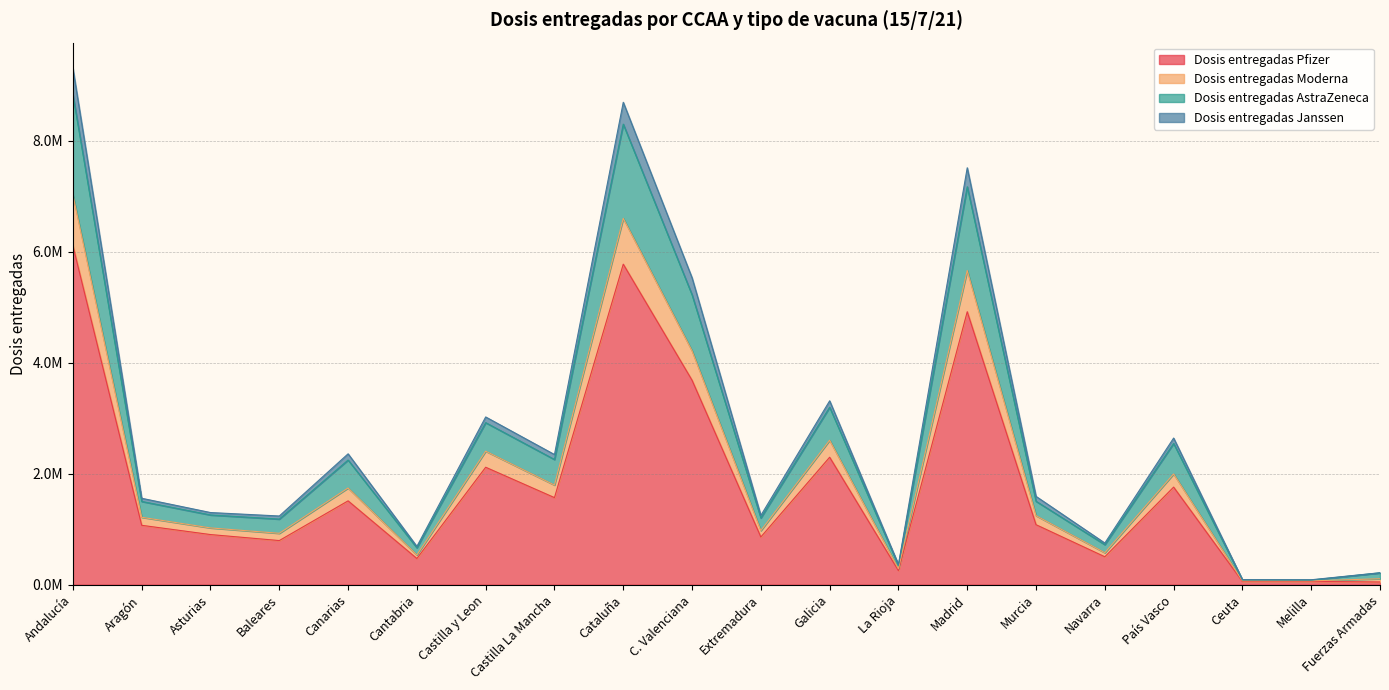

The value of Dosis entregadas Moderna at Ceuta is 91360. True or false?

True